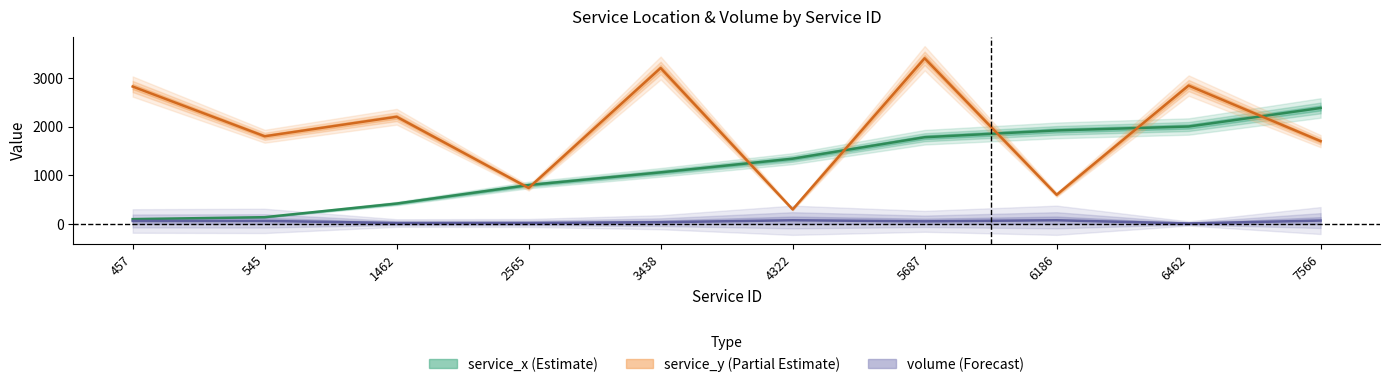

The value of service_y at 4322 is 300. True or false?

True